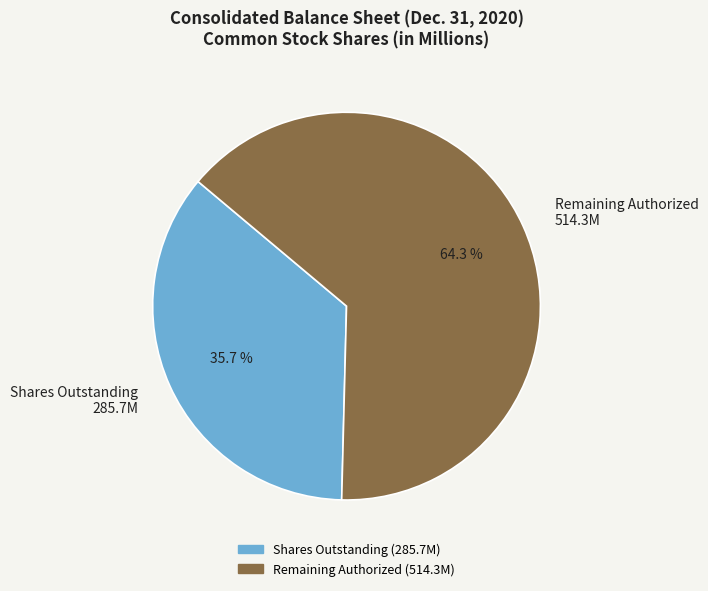

Rank the categories by value from highest to lowest.

Remaining Authorized 514.3M, Shares Outstanding 285.7M